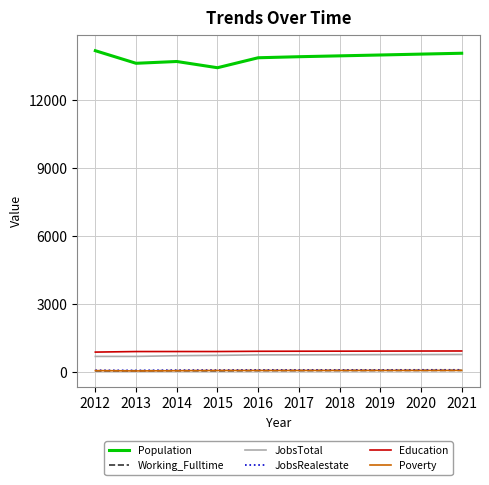

What is the average value of the JobsTotal series?

740